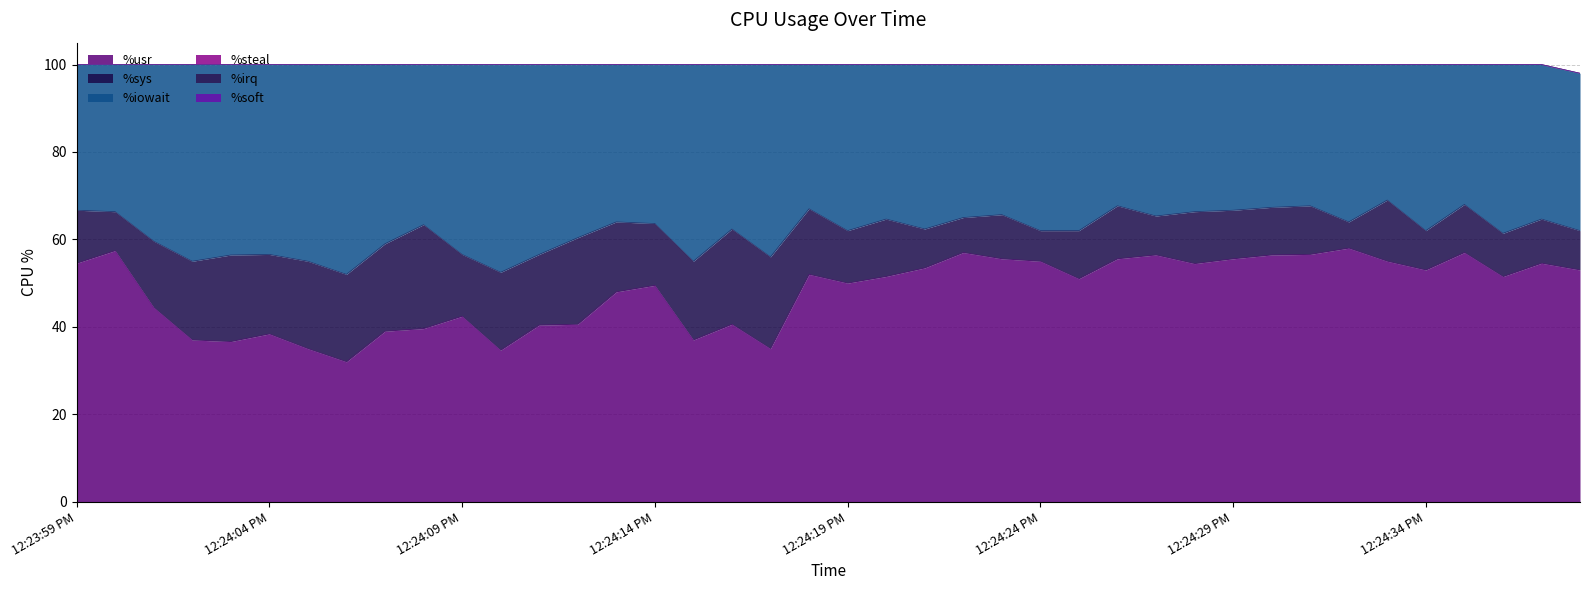

True or false: %sys and %steal intersect in this chart.

False